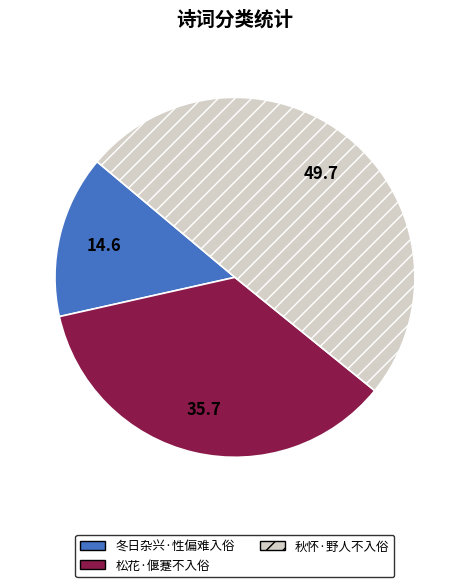

What is the smallest slice in the pie chart?

冬日杂兴·性偏难入俗